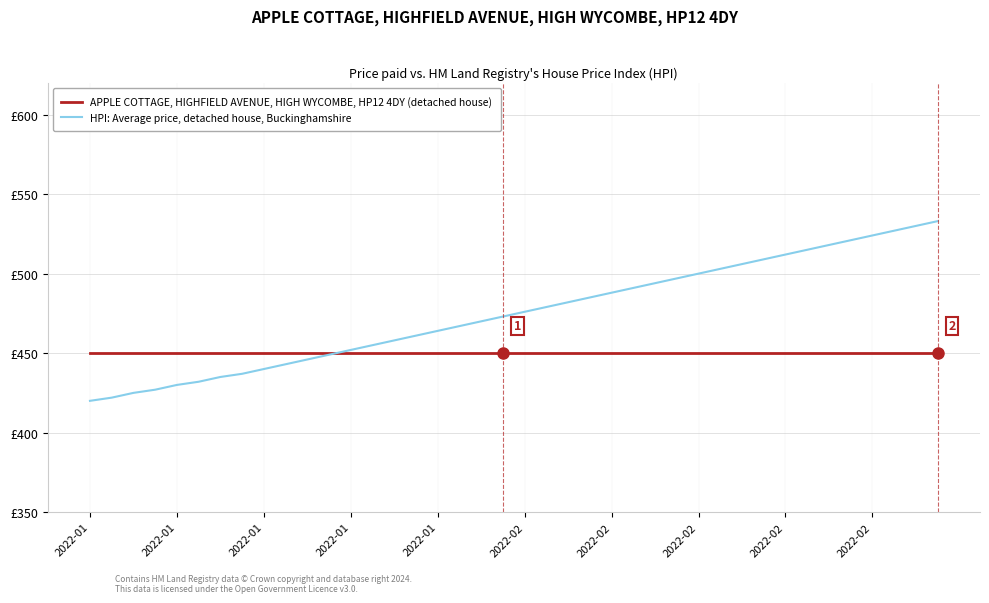

What is the label of the 31st point from the left?

30